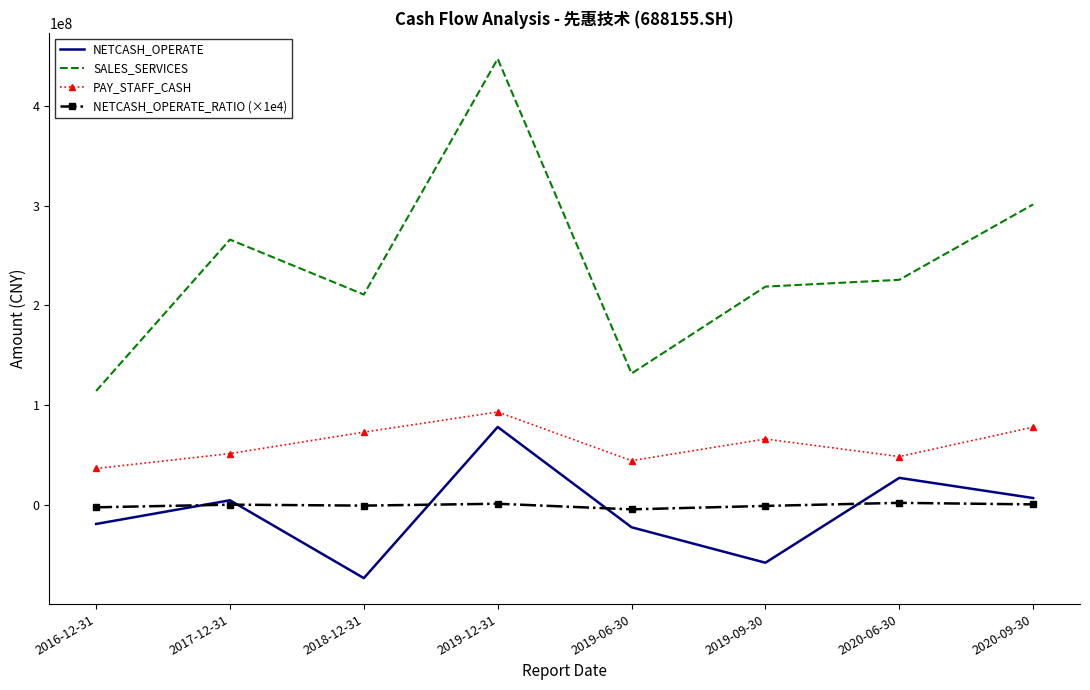

Is the value of SALES_SERVICES at 2018-12-31 greater than the value of PAY_STAFF_CASH at 2019-12-31?

Yes